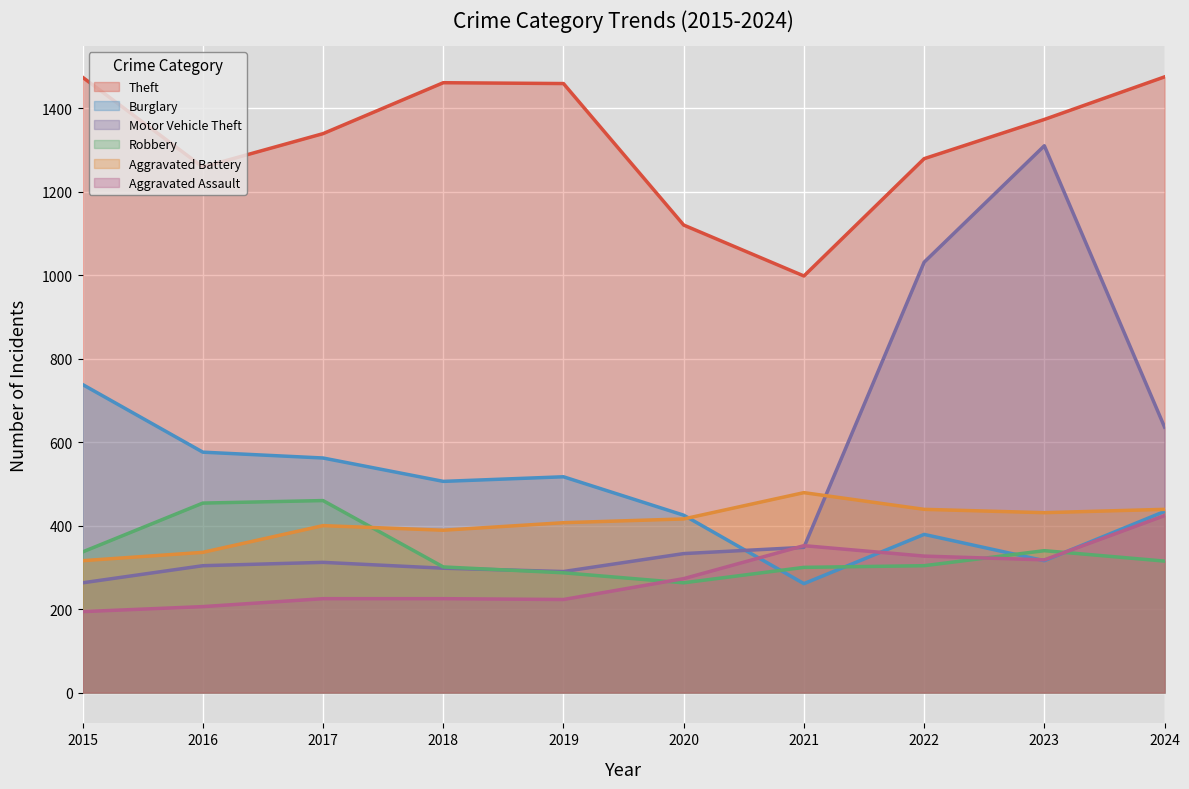

What is the highest value of the Aggravated Battery series?

479